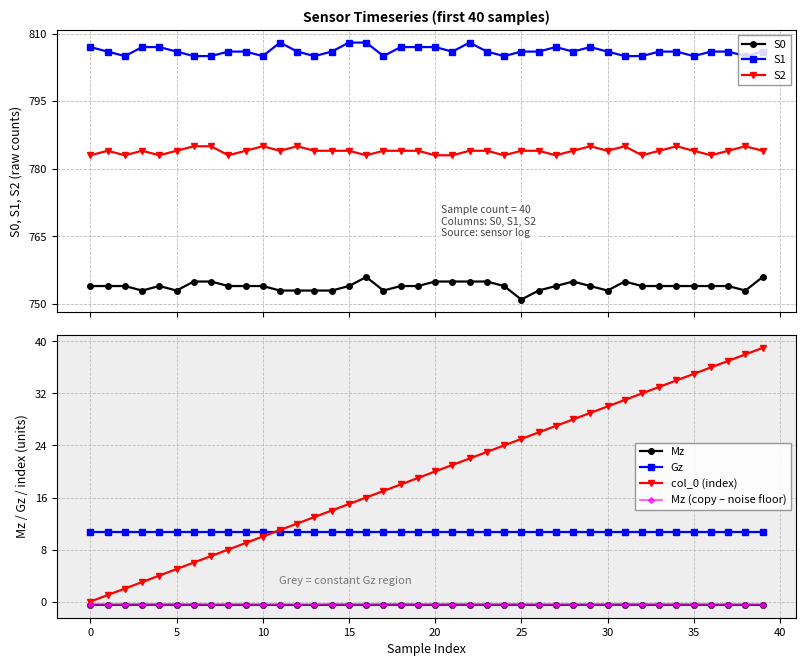

True or false: col_0 and S1 intersect in this chart.

False